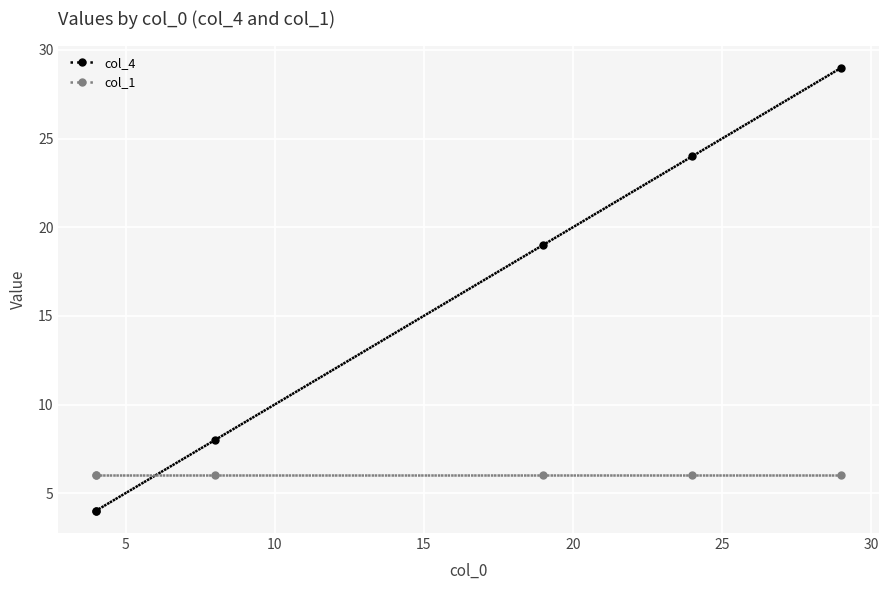

Does the chart display data point markers on the line(s)?

Yes